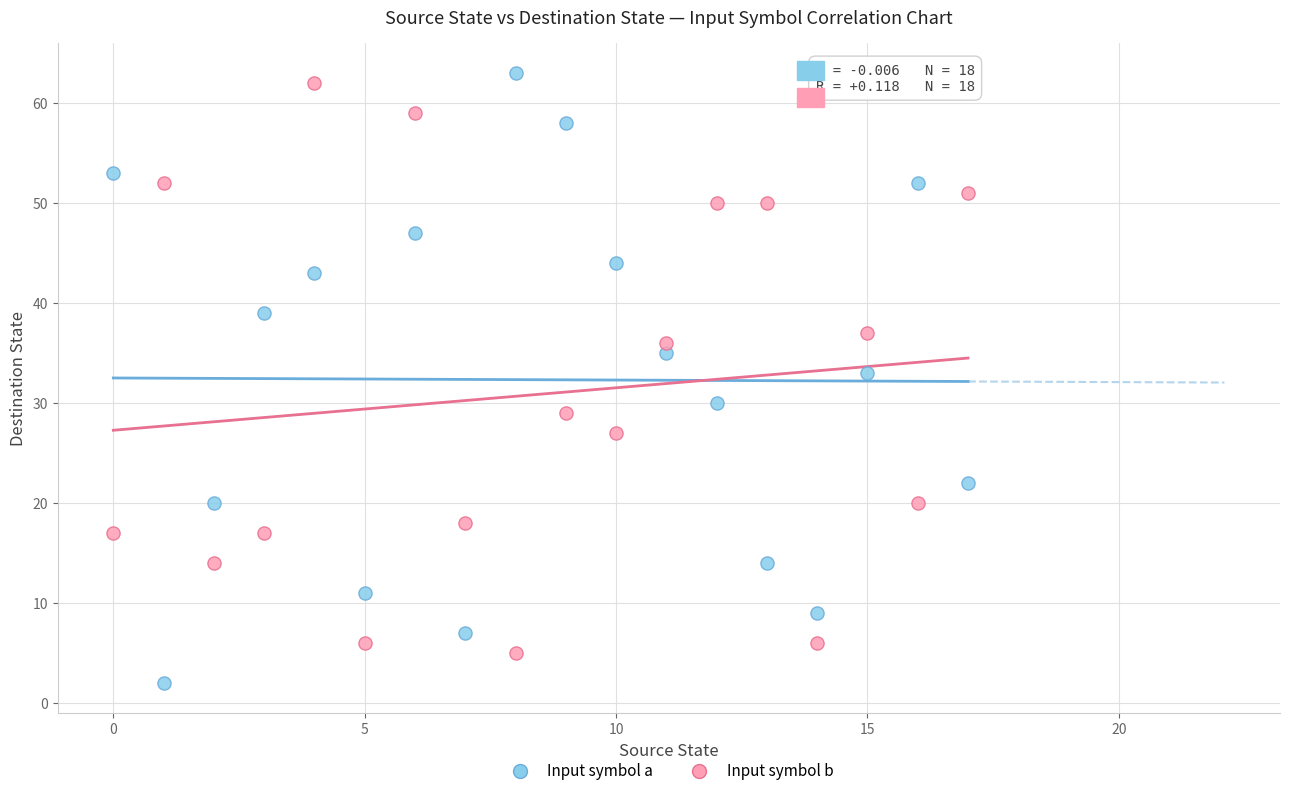

Which series has the largest Y range (max minus min)?

Input symbol a